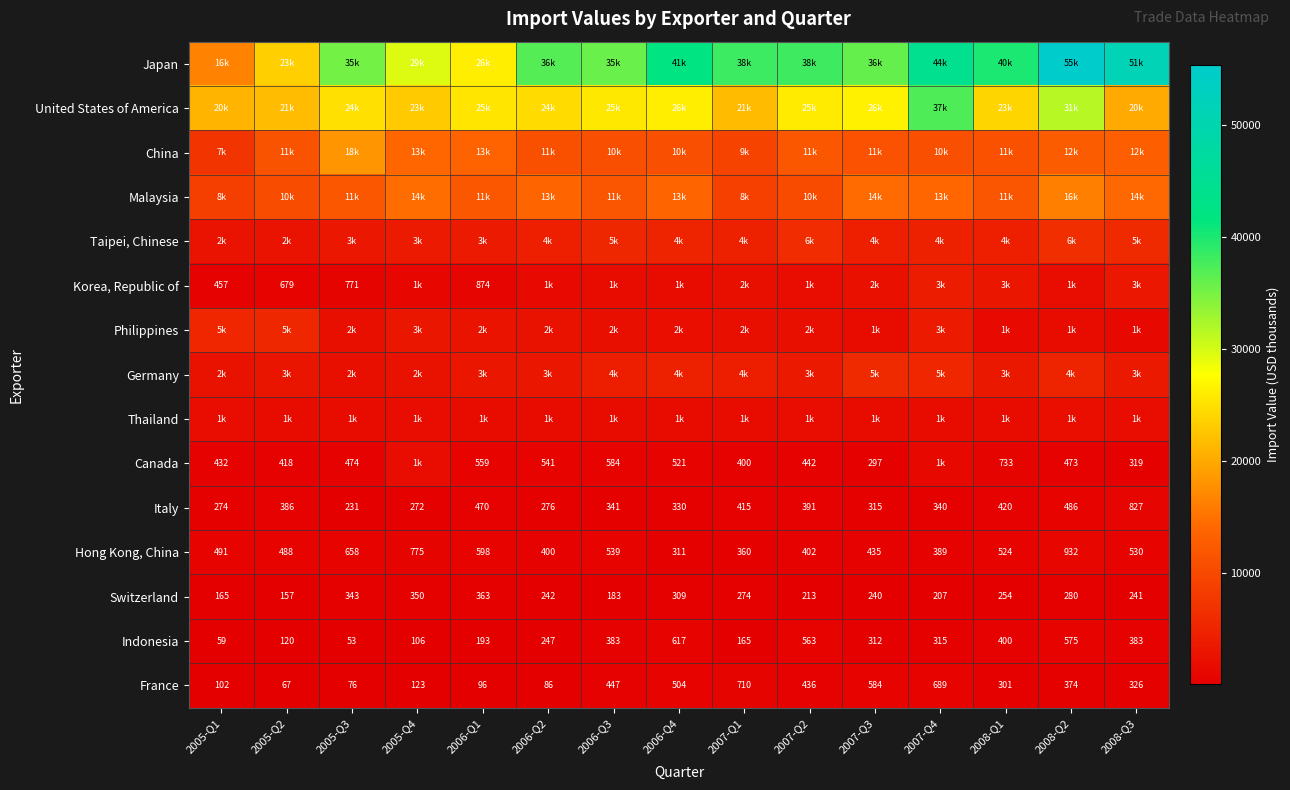

Rank the categories by Hong Kong, China value from highest to lowest.

2008-Q2, 2005-Q4, 2005-Q3, 2006-Q1, 2006-Q3, 2008-Q3, 2008-Q1, 2005-Q1, 2005-Q2, 2007-Q3, 2007-Q2, 2006-Q2, 2007-Q4, 2007-Q1, 2006-Q4